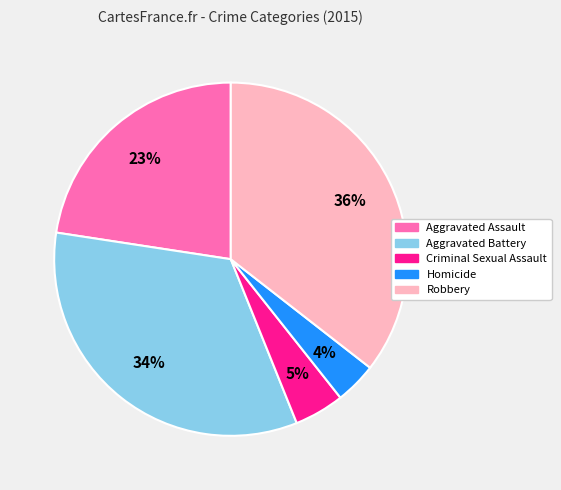

What is the smallest slice in the pie chart?

Homicide